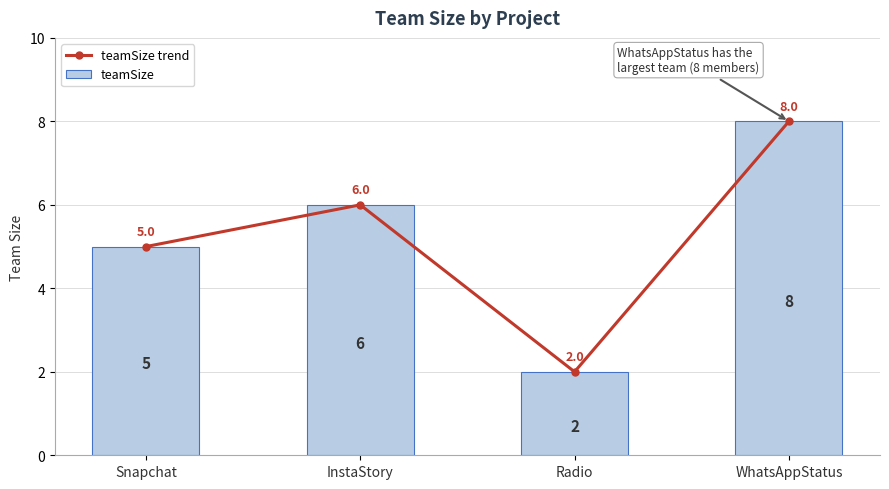

What is the difference between the maximum and second lowest values in the teamSize series?

3